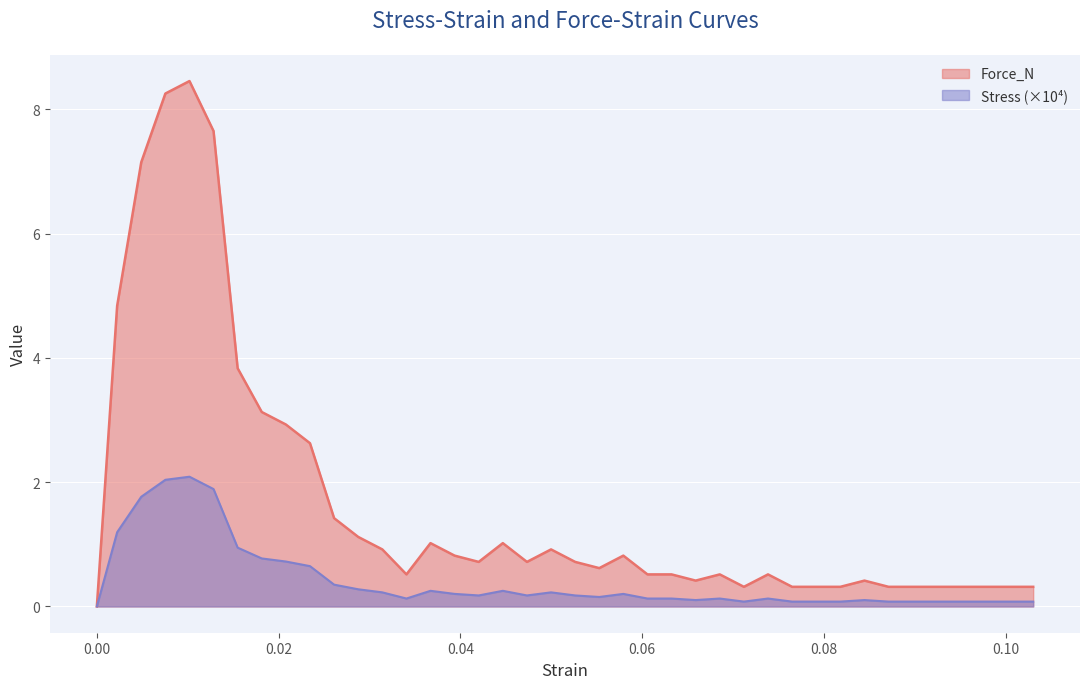

Is it true that Stress equals 0.1 at 0.09242666667?

True